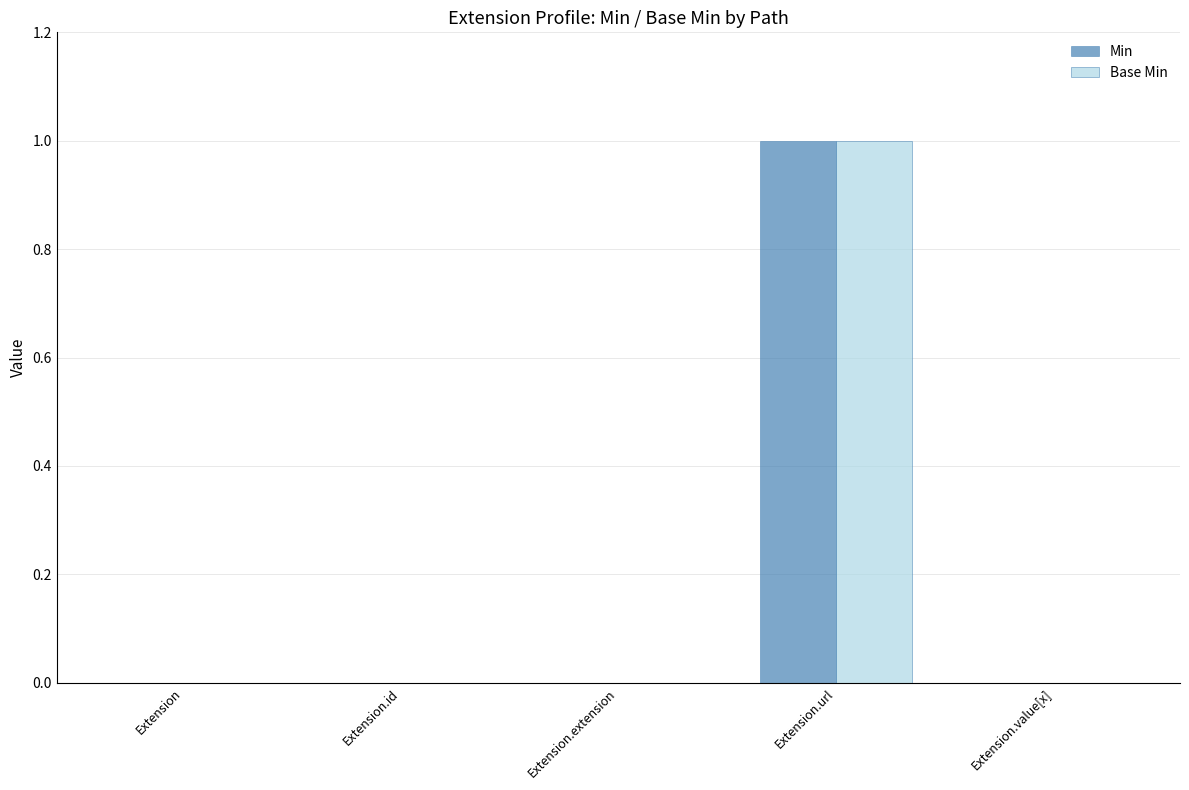

Is the value of Min at Extension.url greater than the value of Base Min at Extension.id?

Yes